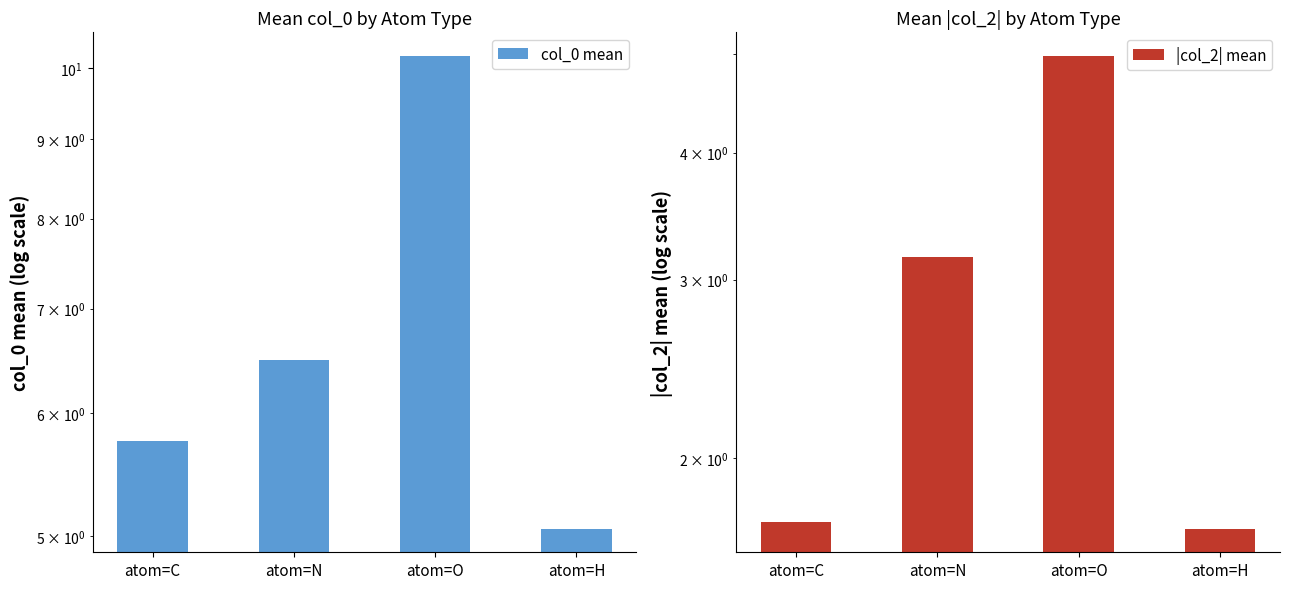

Reading left to right, what are all the values shown in this chart?

col_0 mean: 5.8	6.5	10.2	5.1
|col_2| mean: 1.7	3.2	5.0	1.7